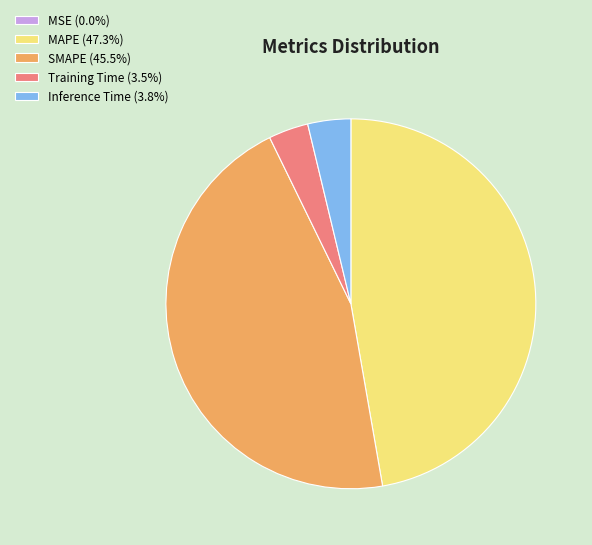

Is there a majority slice in this chart?

No